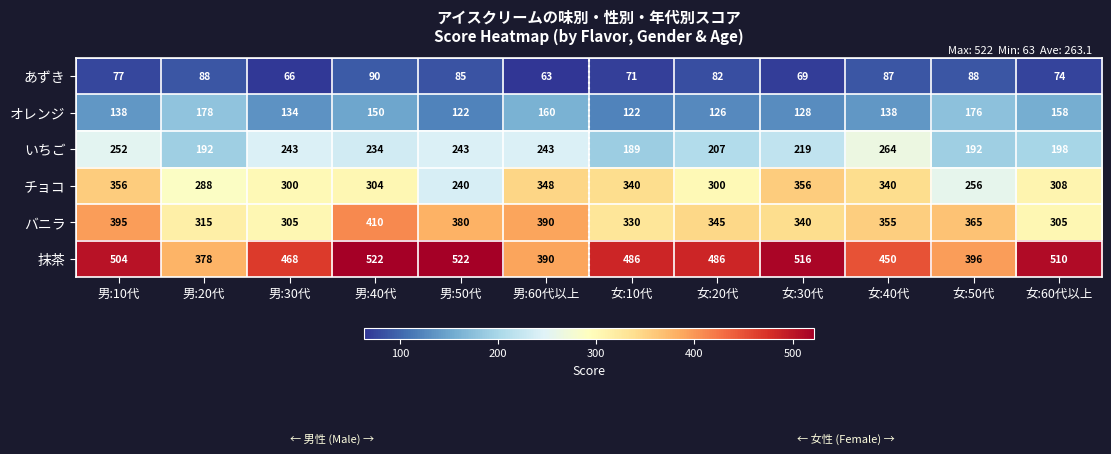

What is the total value across all series at 女:40代?

1634